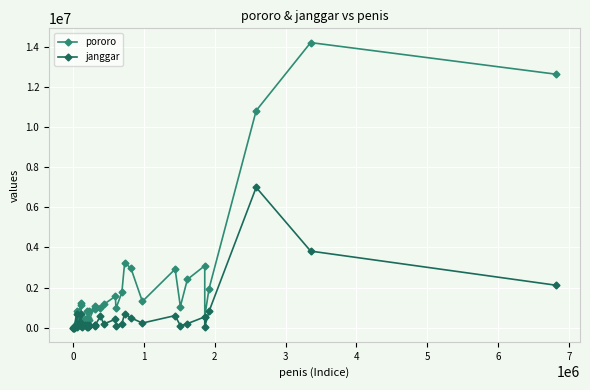

At how many categories does at least one series exceed 11787530?

2